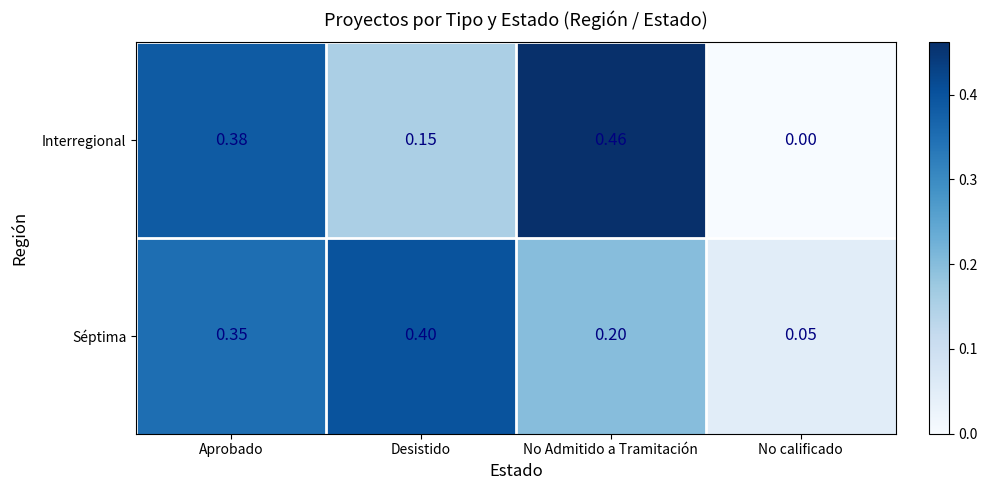

Which series has the largest range (max minus min)?

Interregional